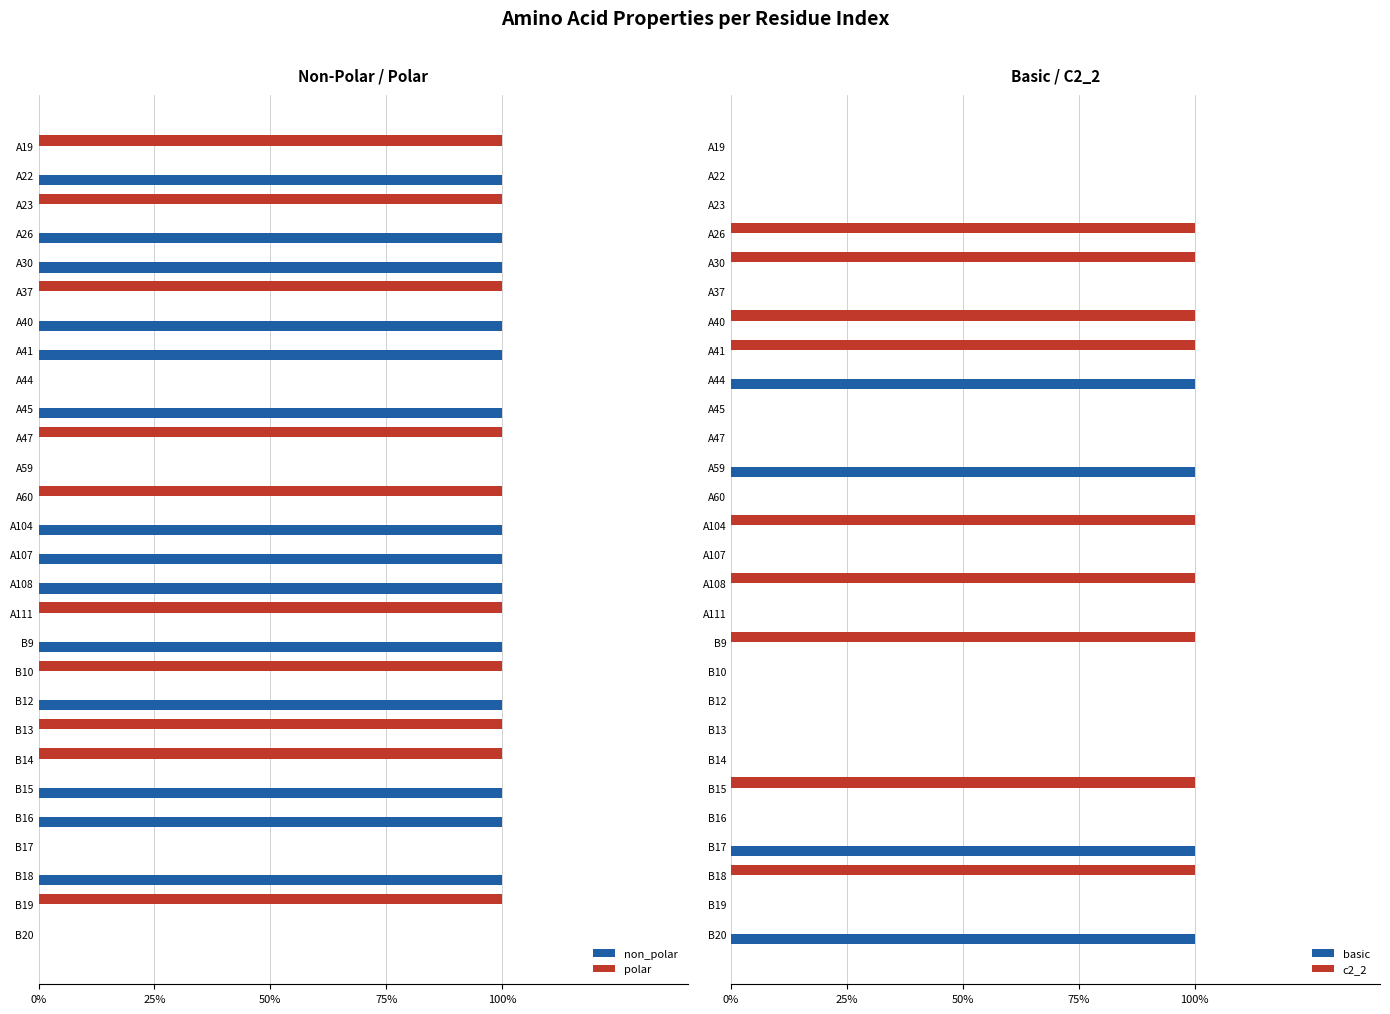

Count the c2_2 values in the range 0 to 1.

28